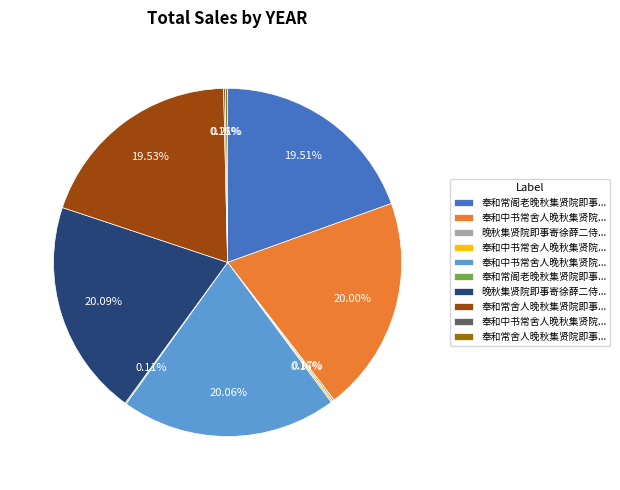

Is there any slice that represents more than half of the pie?

No